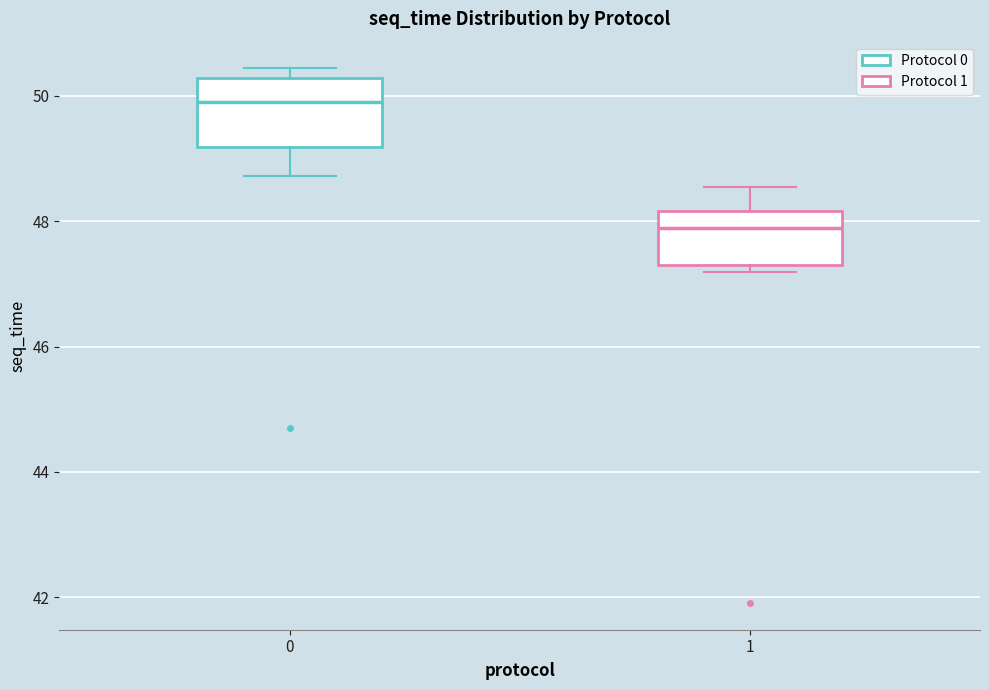

Reading left to right, transcribe this box plot: for each box, give where its median line is, the range the box spans, and where its two whiskers end, as read against the y-axis. The values are not printed on the chart, so give them approximately, as read against the axis.

0: median 49.8, box 49.2 to 50.2, whiskers 48.8 to 50.4
1: median 47.8, box 47.4 to 48.2, whiskers 47.2 to 48.6